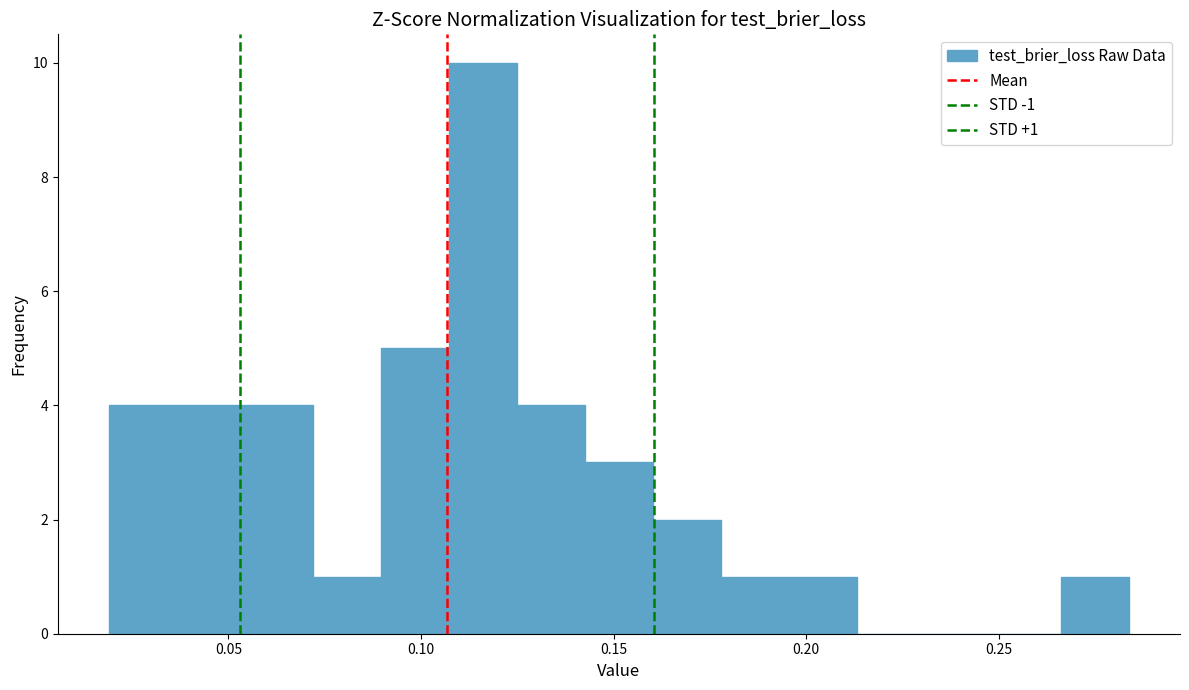

Read against the x-axis, roughly where is the centre of the tallest bar?

0.115